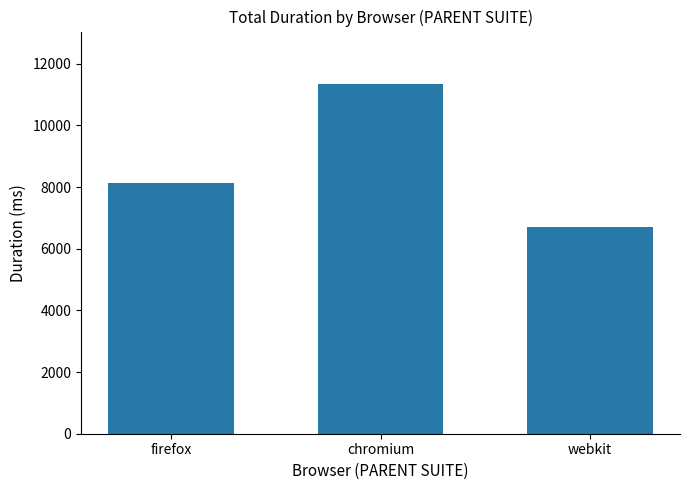

What position from the right is chromium?

2